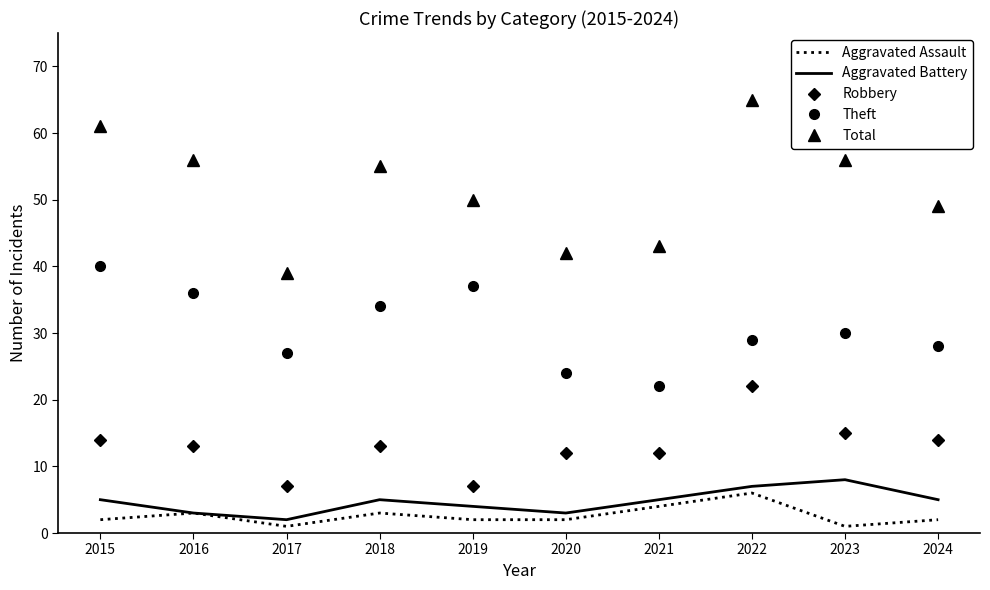

Which series has the largest range (max minus min)?

Total